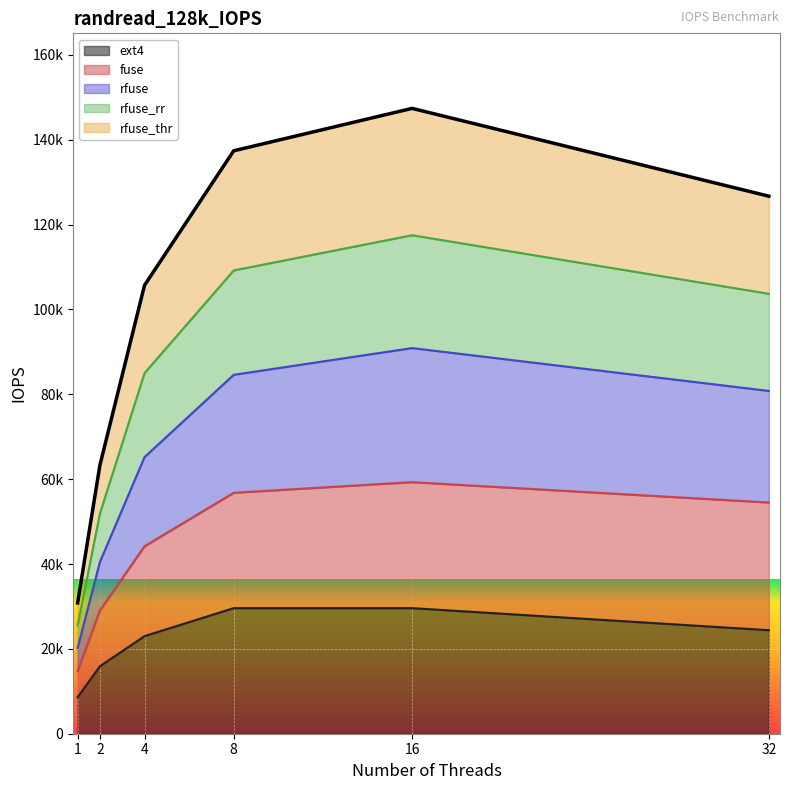

Where is the first local maximum for rfuse?

16